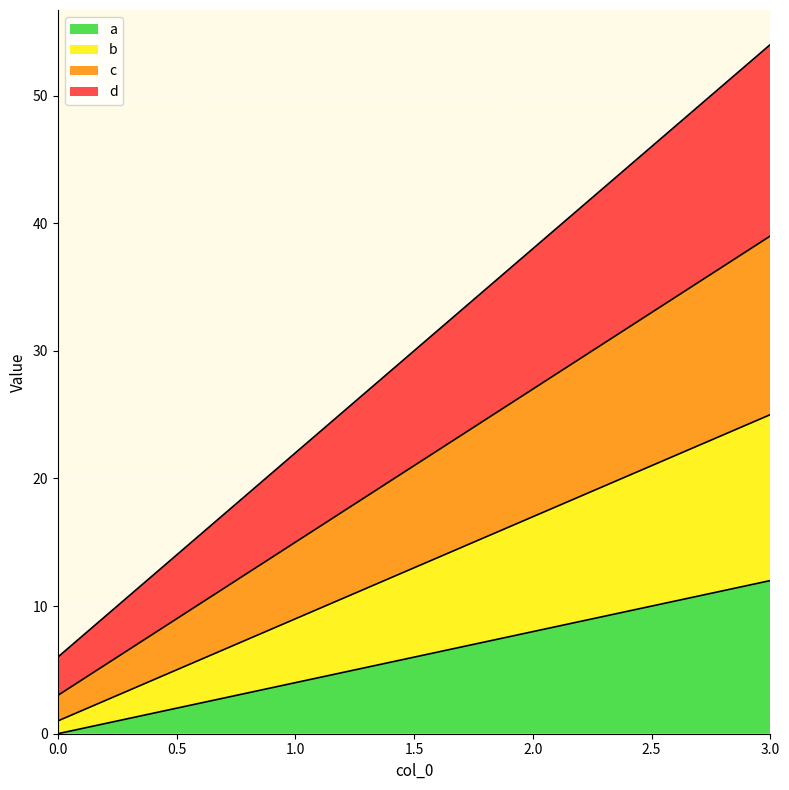

Is it true that d equals 54 at 3?

True